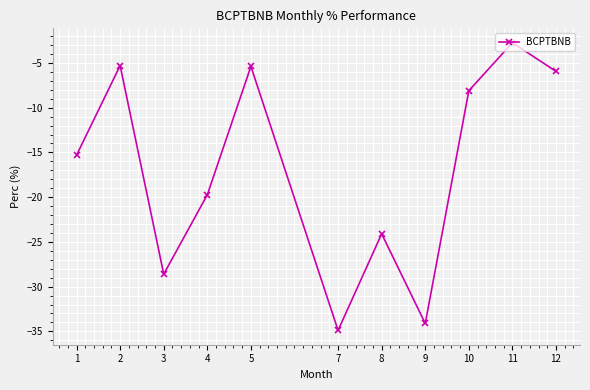

What is the change in value from 2 to 10?

-2.8